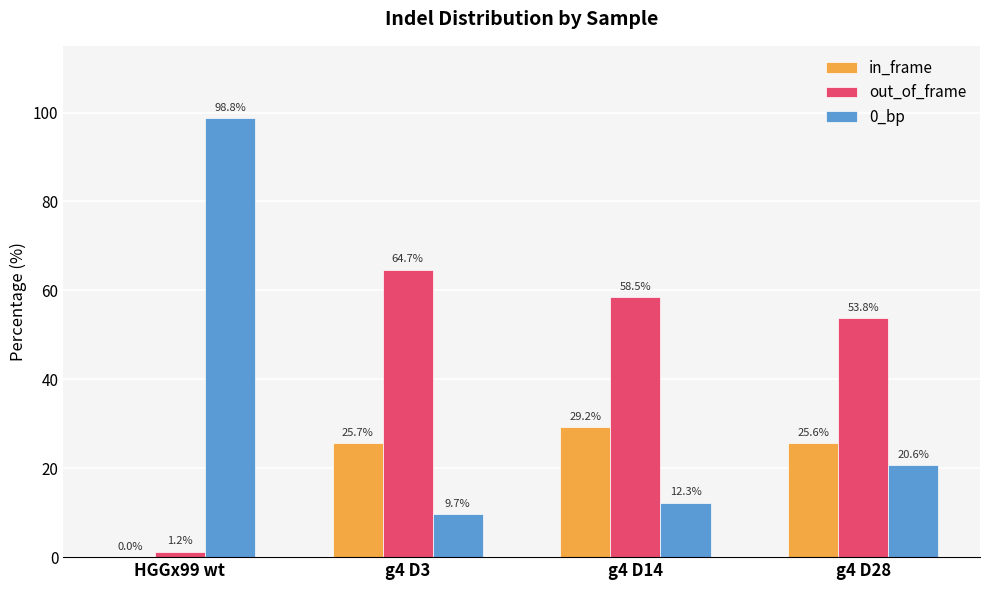

At which label does out_of_frame reach its peak?

g4 D3